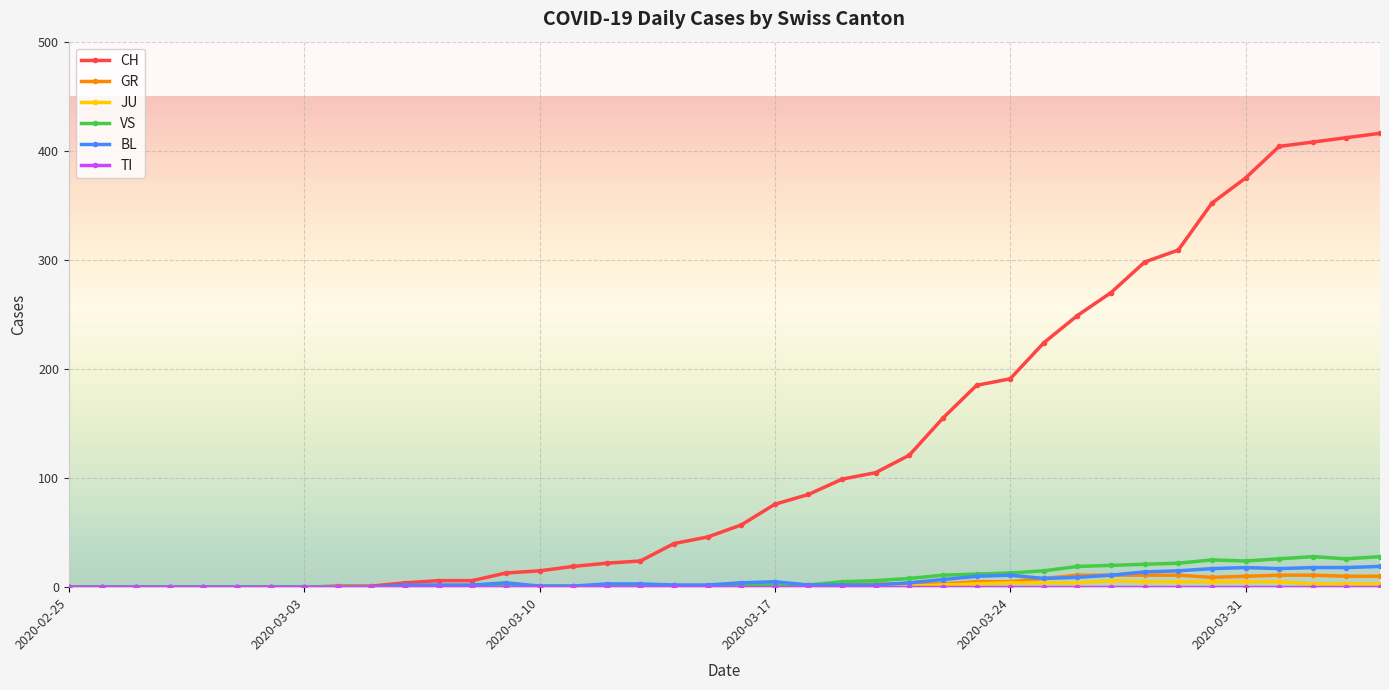

What is the average value of the BL series?

6